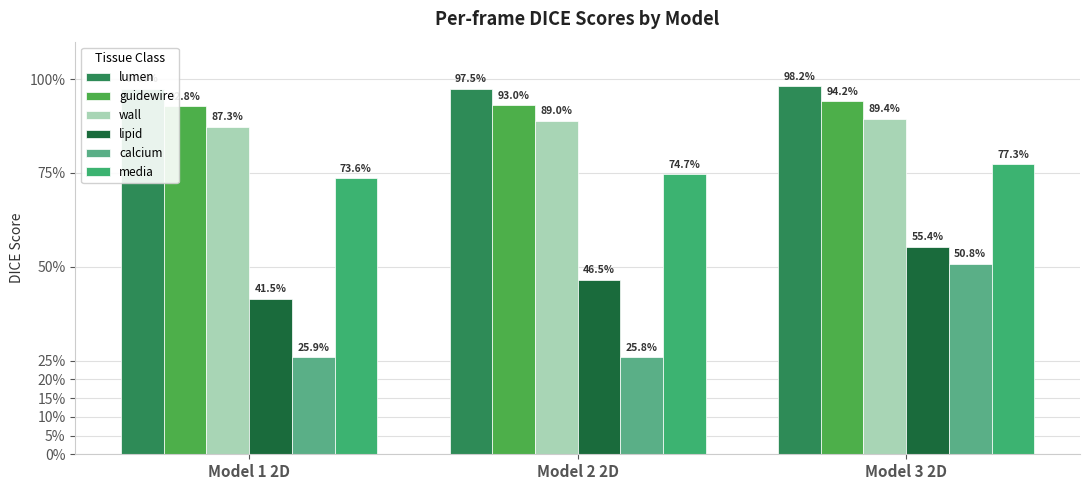

Which series has the largest total across all categories?

lumen